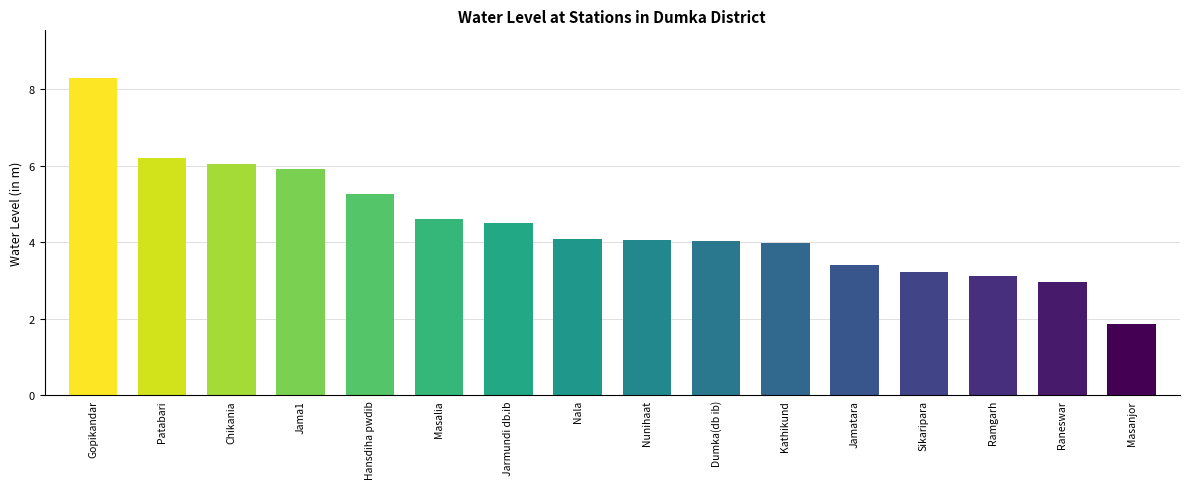

What is the smallest value displayed?

1.9